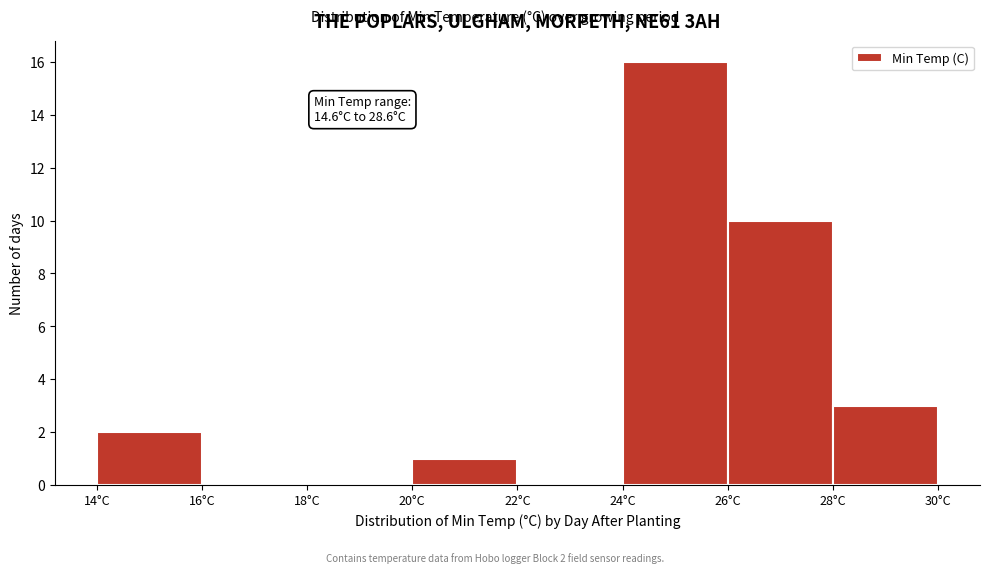

Which range on the x-axis has the tallest bar?

24 to 26